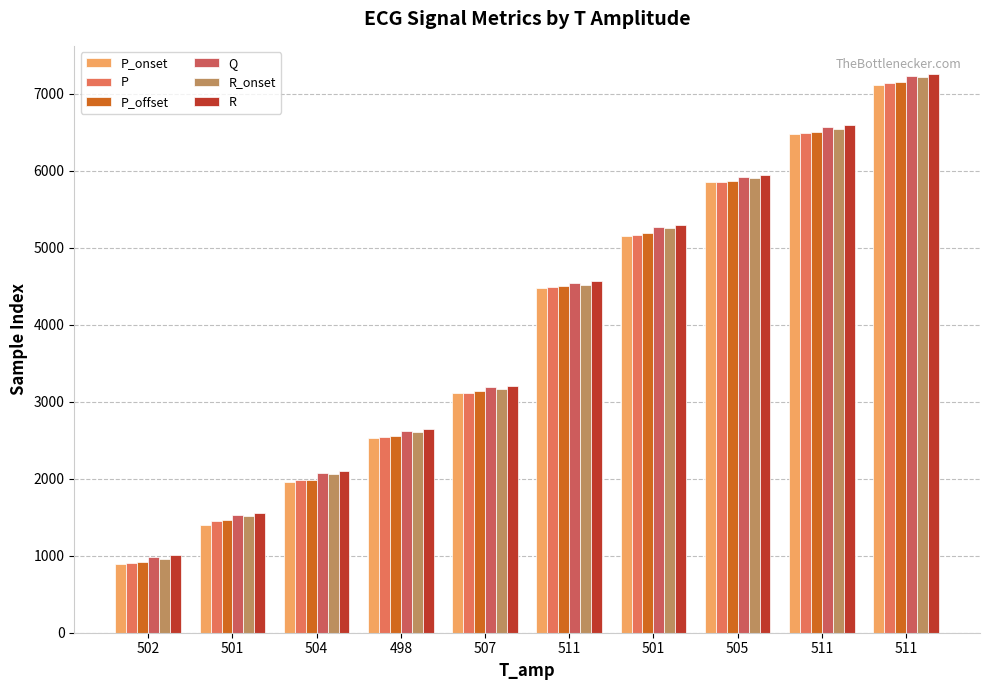

Are the bars horizontal?

No